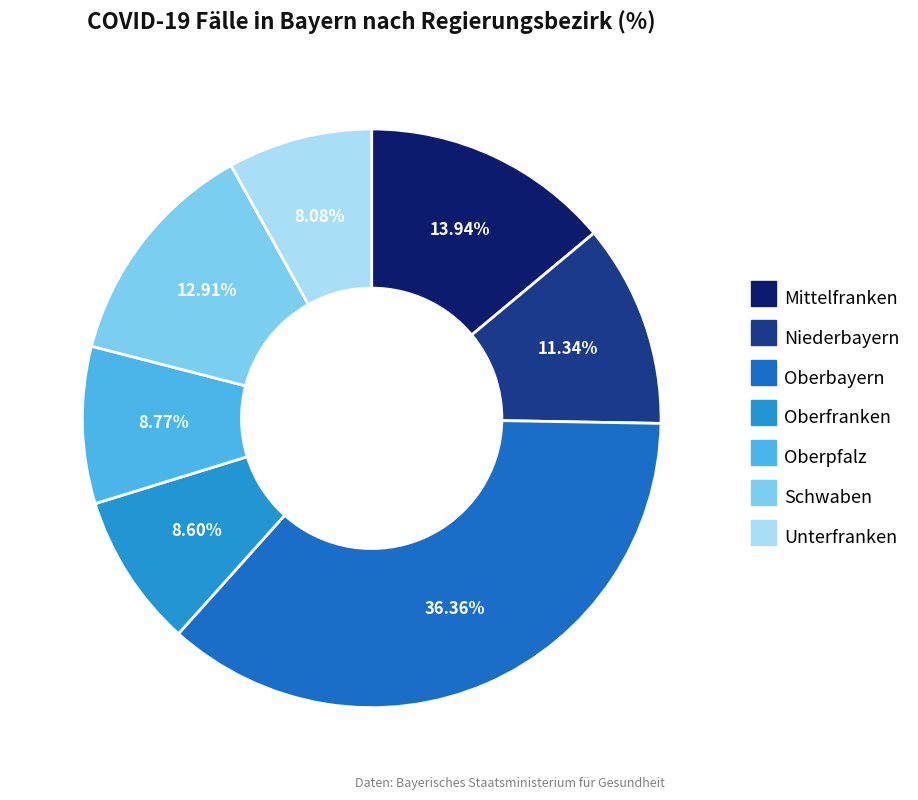

Does Niederbayern account for over 50% of the chart?

No